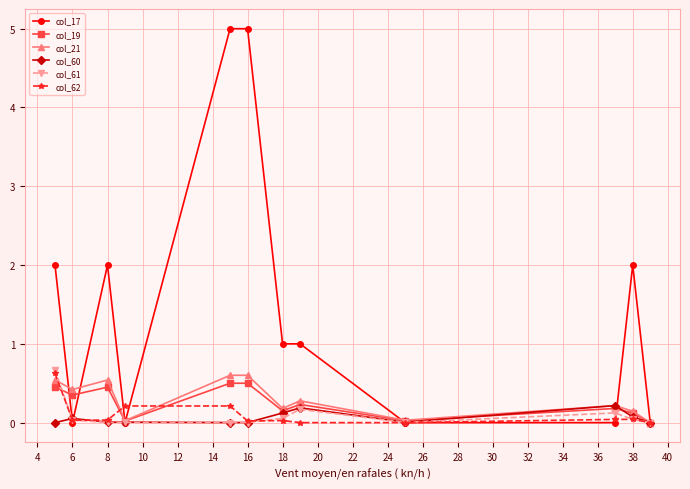

Which series has the widest spread of values?

col_17